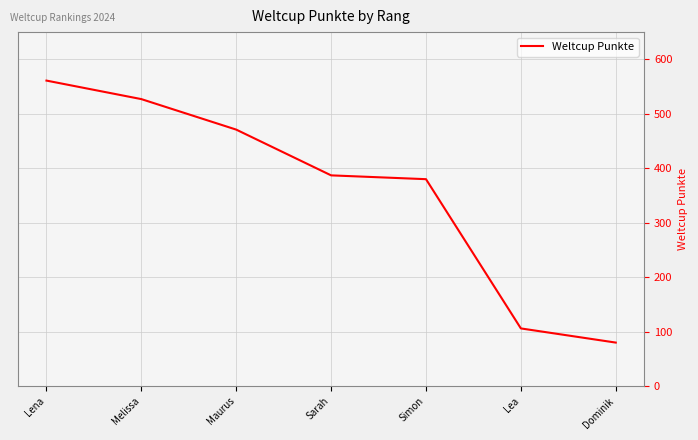

What is the sum of all values?

2512